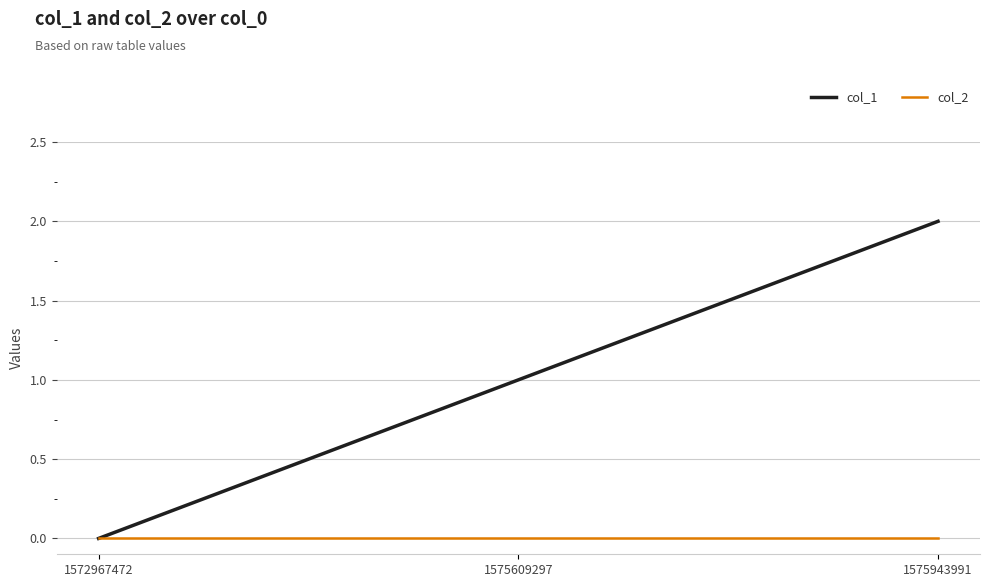

Count the number of categories in the chart.

3